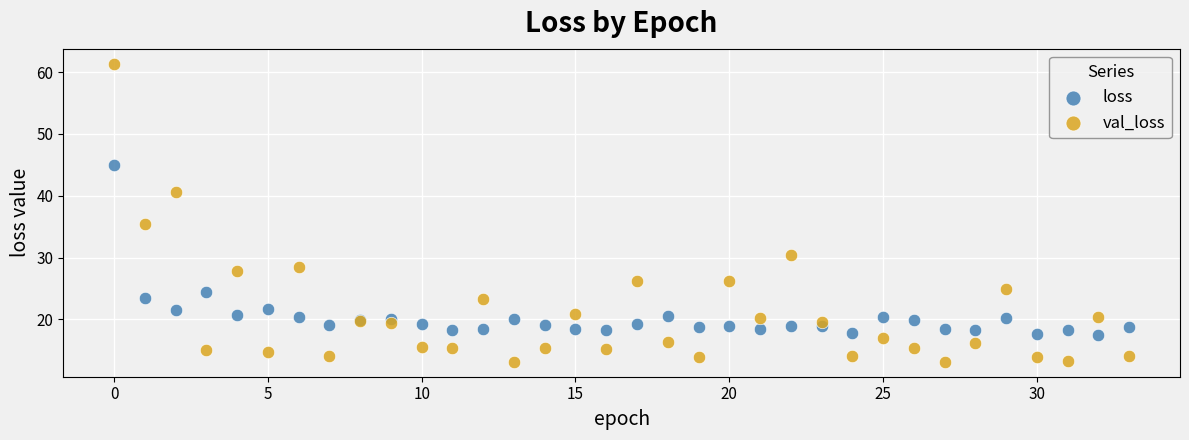

In the val_loss series, what Y value is closest to 37?

35.5